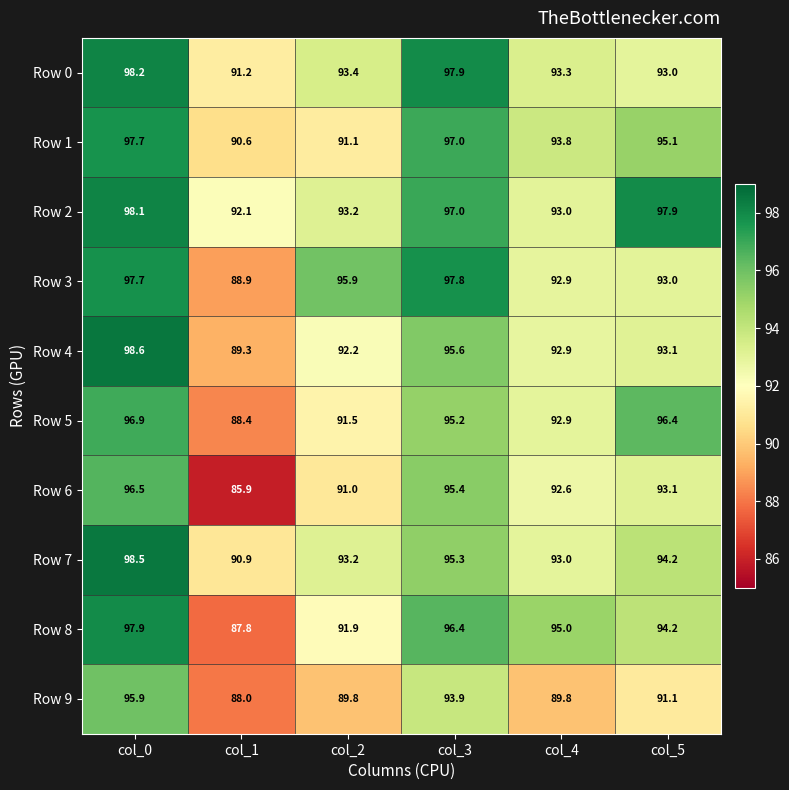

List the series in order of their peak value, highest first.

Row 4, Row 7, Row 0, Row 2, Row 8, Row 3, Row 1, Row 5, Row 6, Row 9